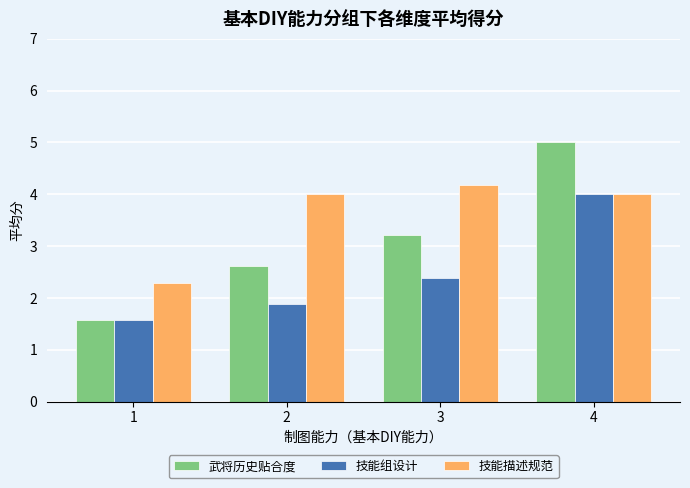

What is the maximum value for 技能组设计?

4.0